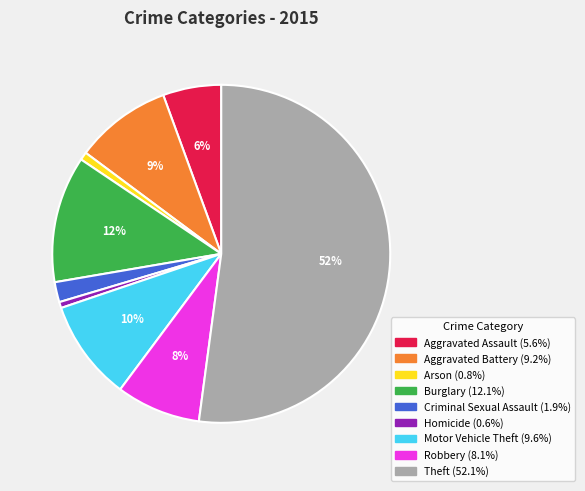

Between Aggravated Battery and Criminal Sexual Assault, which is larger?

Aggravated Battery